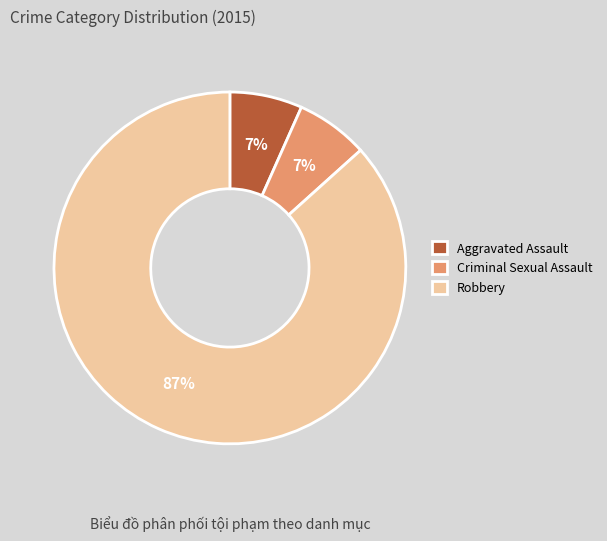

To the nearest percent, what is the average slice percentage?

33%